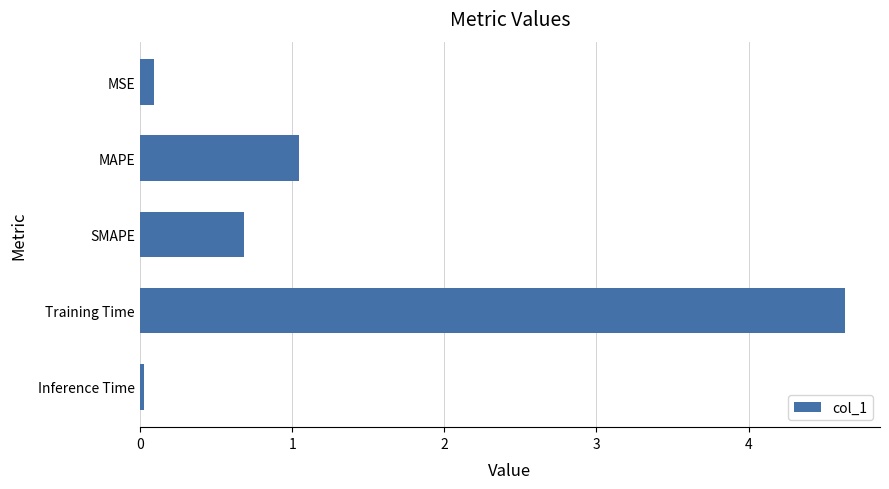

The value at Inference Time is 0.0. True or false?

True